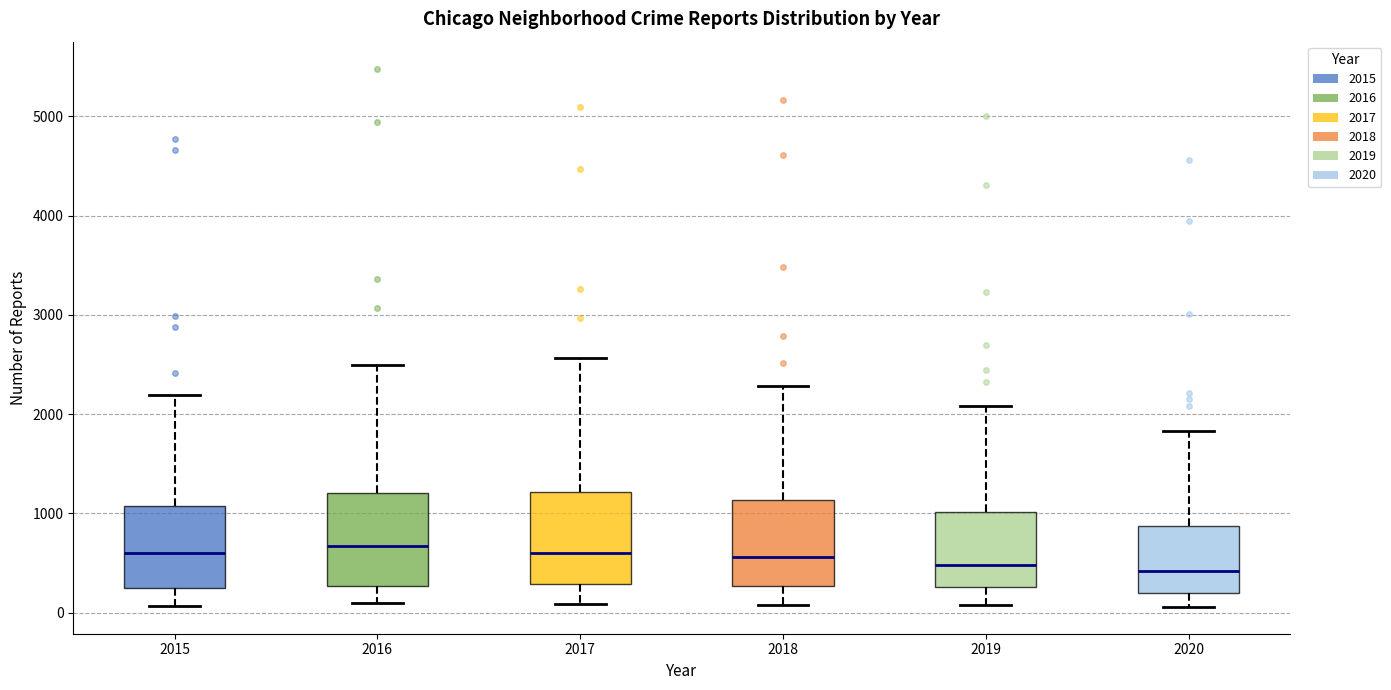

Where does the lower whisker of the box at x = 2016 end on the y-axis? The values are not printed on the chart, so give them approximately, as read against the axis.

100